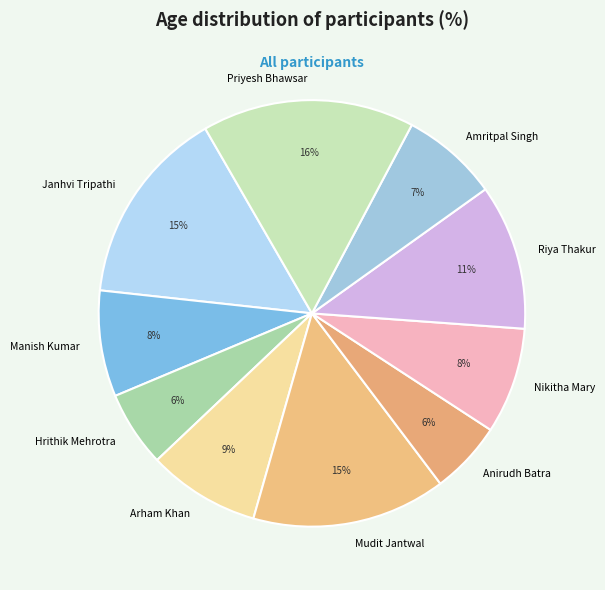

Is it true that Riya Thakur is 11% of the pie?

True